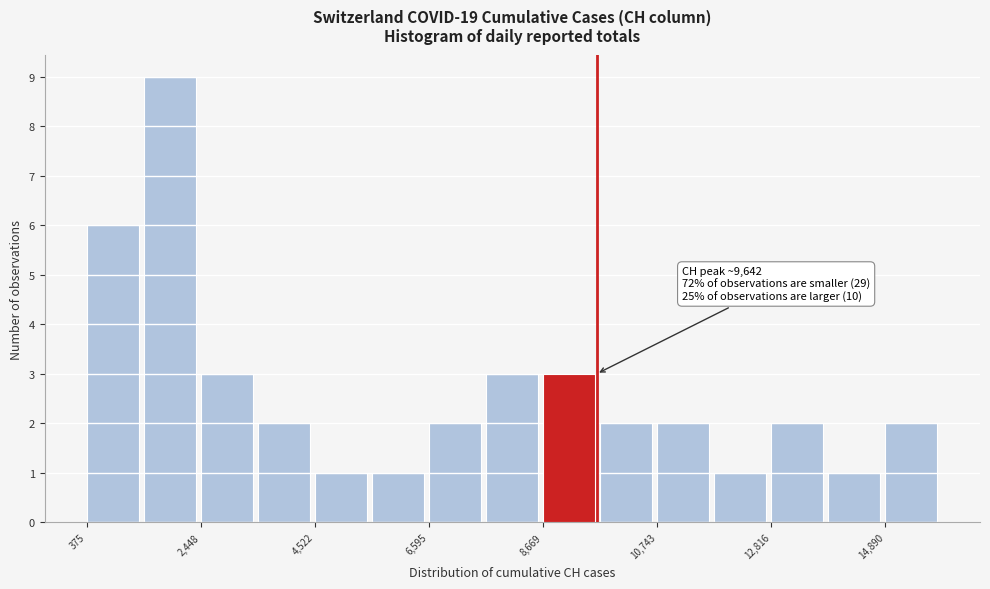

Read against the x-axis, roughly where is the centre of the tallest bar?

2000